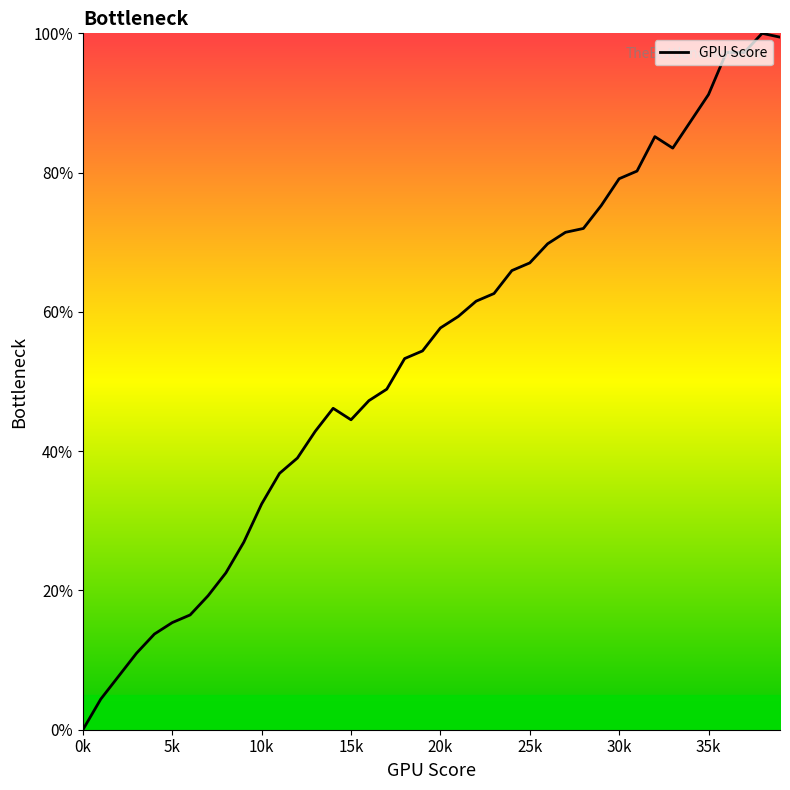

What is the difference between the maximum and minimum values?

100.0